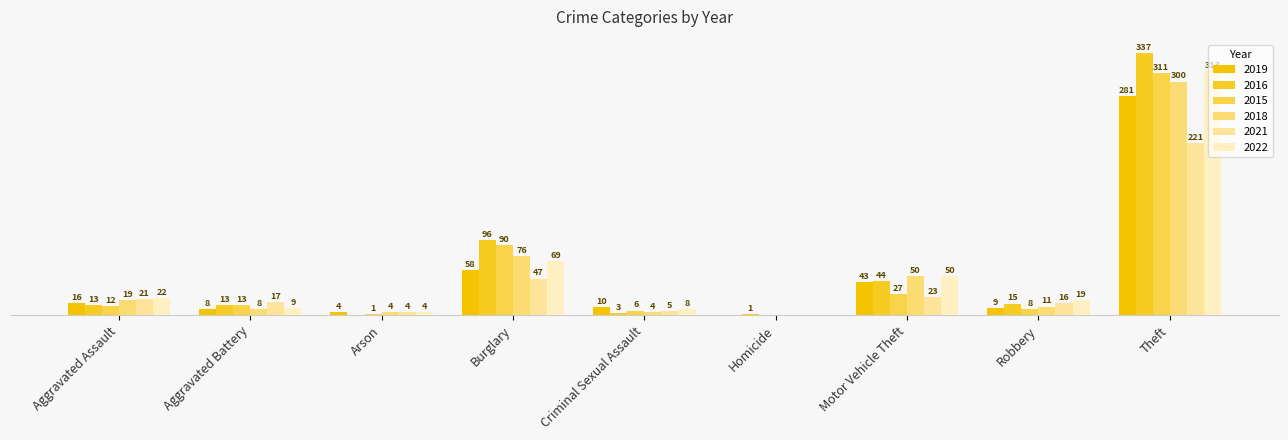

What is the average value of the 2019 series?

48